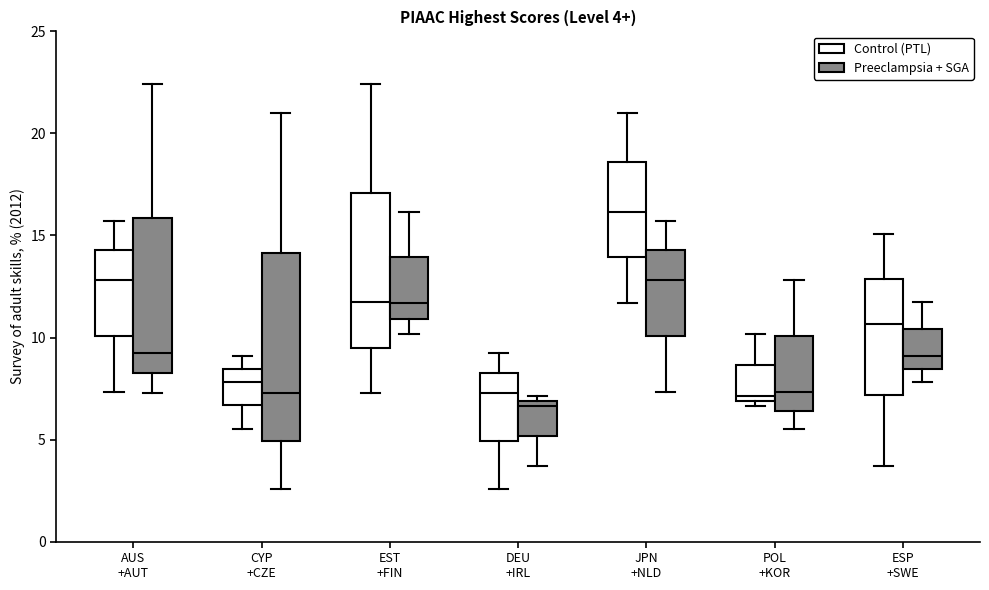

Comparing the boxes themselves (not the whiskers), which one is the tallest?

CYP +CZE (Preeclampsia + SGA)